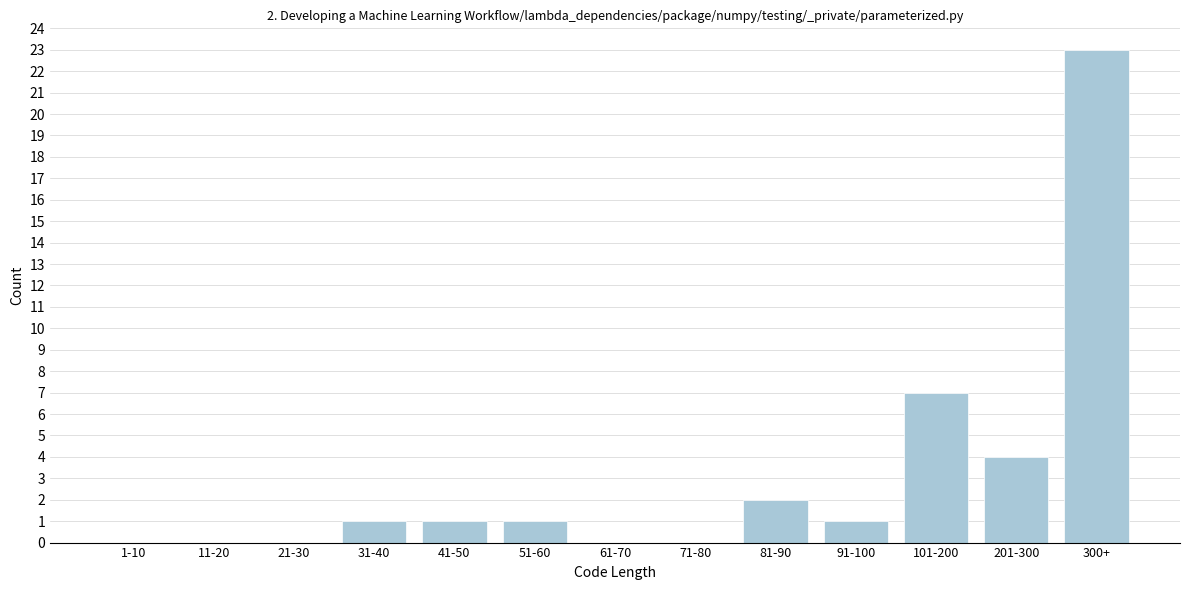

Reading left to right, transcribe all the data shown in this chart.

1-10=0	11-20=0	21-30=0	31-40=1	41-50=1	51-60=1	61-70=0	71-80=0	81-90=2	91-100=1	101-200=7	201-300=4	300+=23